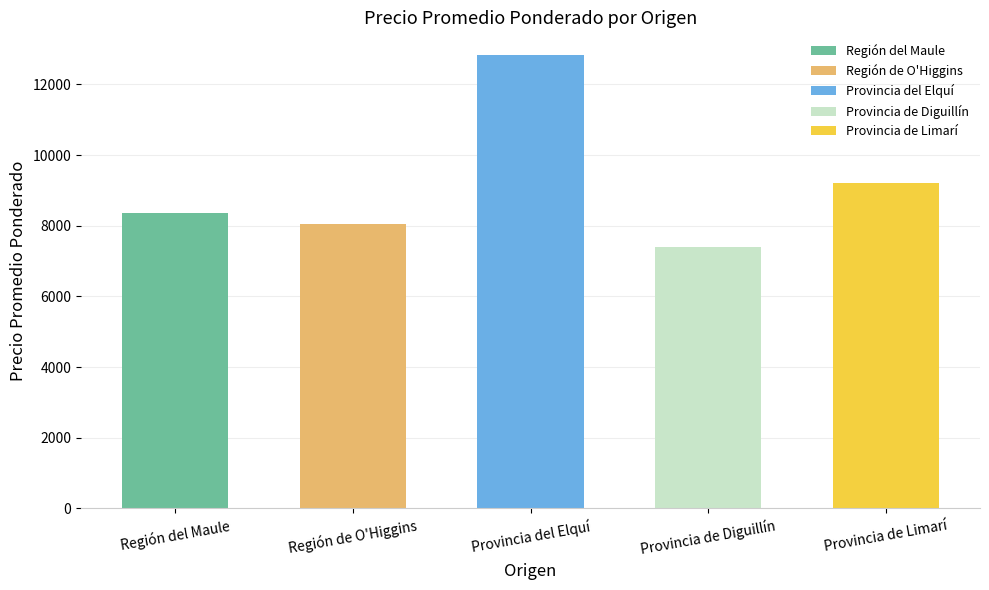

At which category does the chart reach its peak across all series?

Provincia del Elquí